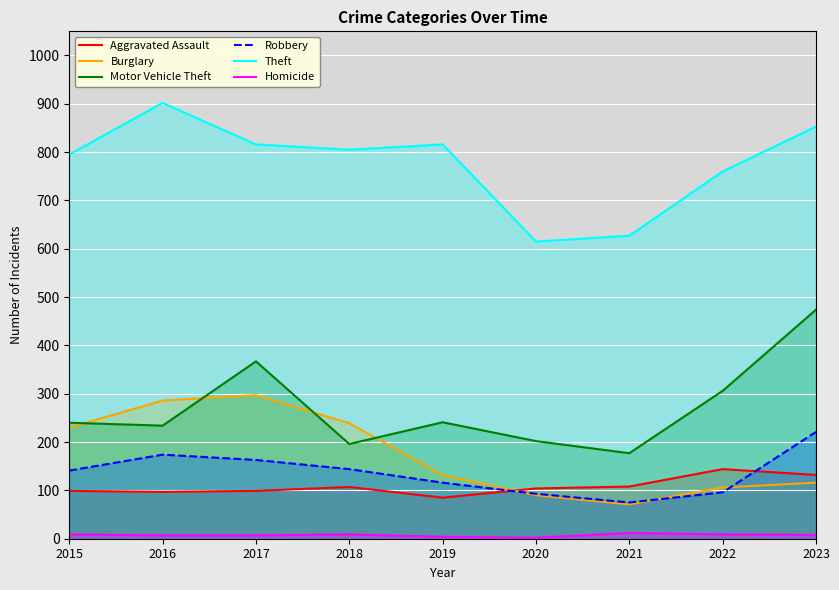

Is it true that Theft equals 1417 at 2018?

False